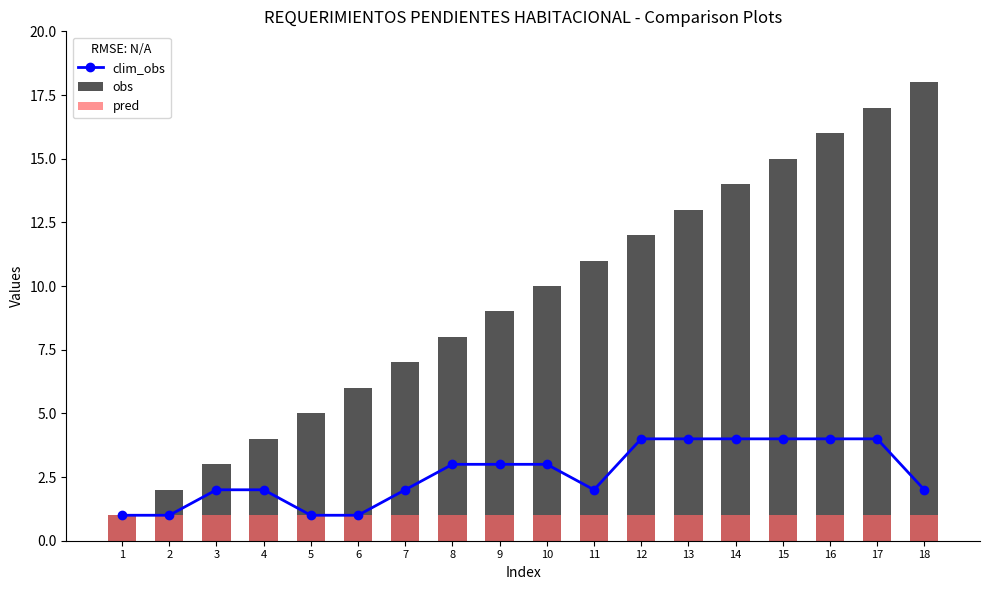

List the series in order of their overall mean, highest first.

obs, clim_obs, pred